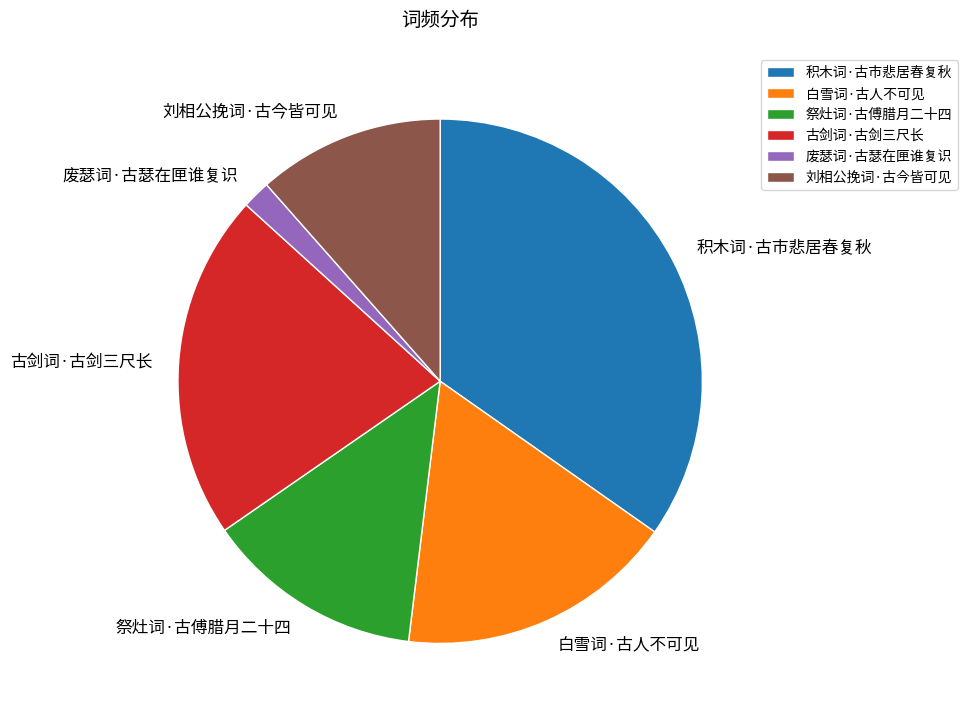

How many segments does this pie chart have?

6